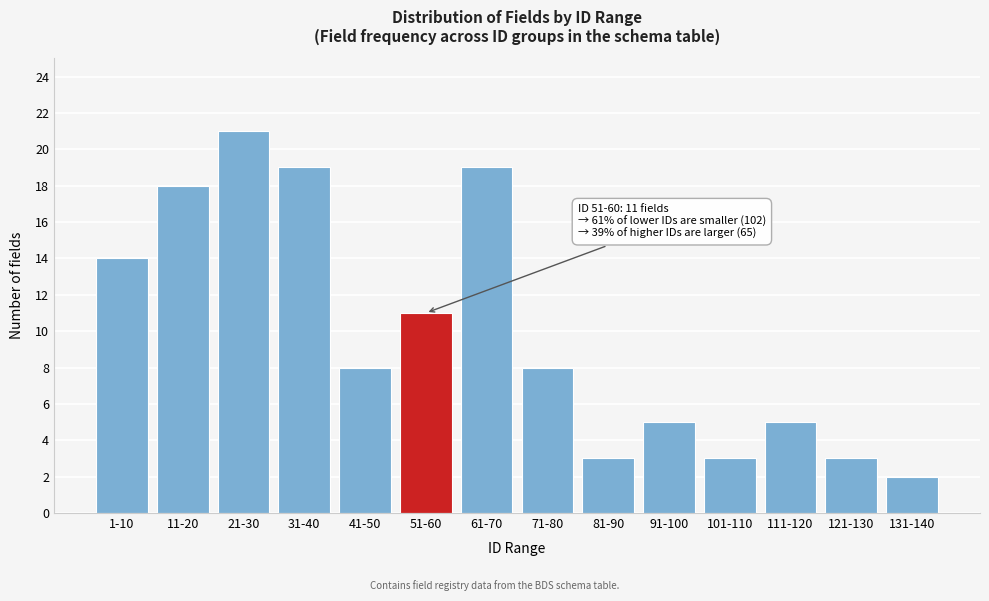

Reading left to right, list all the values displayed in this chart.

1-10=14	11-20=18	21-30=21	31-40=19	41-50=8	51-60=11	61-70=19	71-80=8	81-90=3	91-100=5	101-110=3	111-120=5	121-130=3	131-140=2